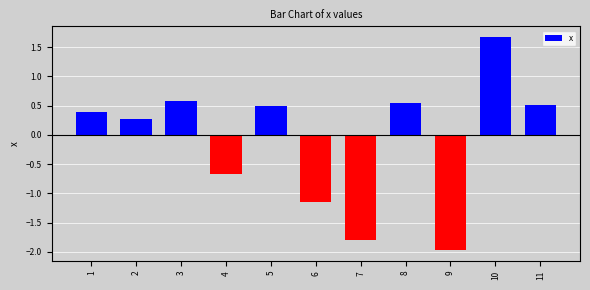

How many data points are less than 0?

4